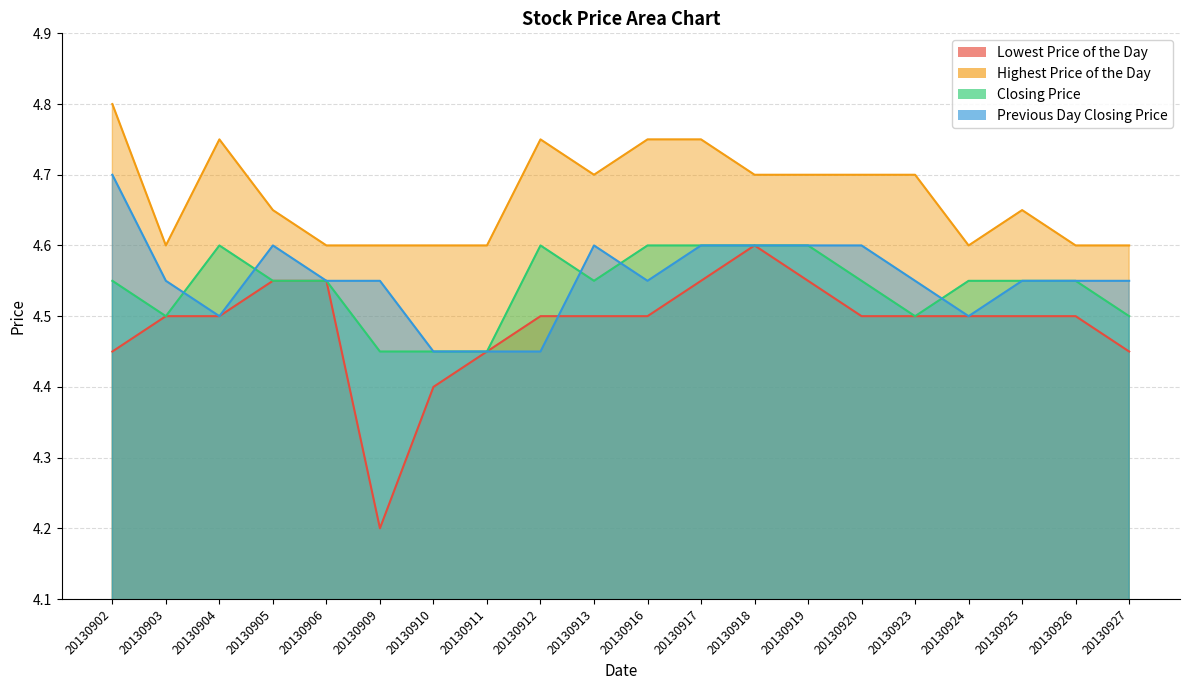

How many interior local valleys does the Lowest Price of the Day series have?

1